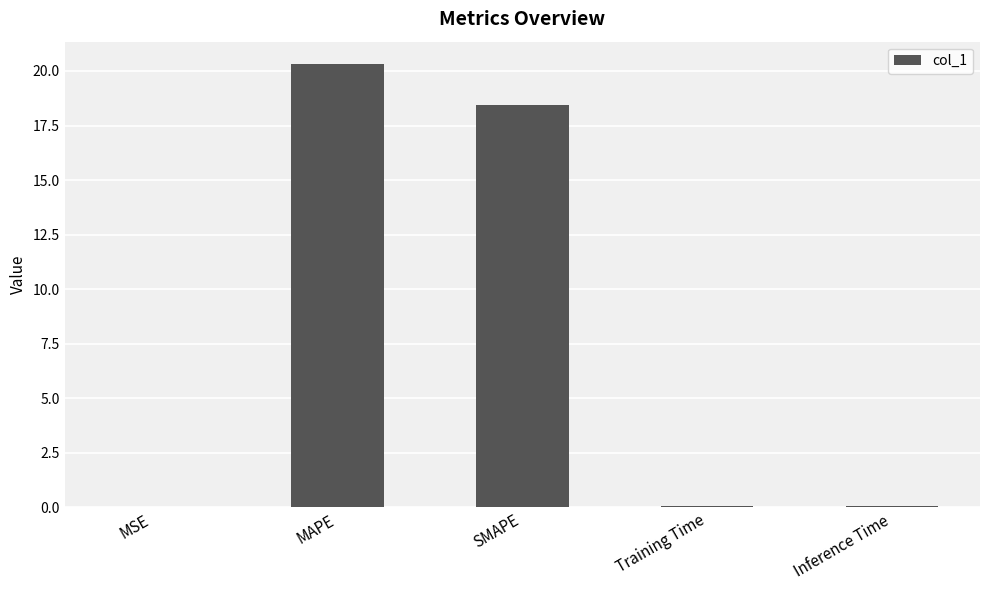

The chart shows a value of 20.3 at MAPE. True or false?

True